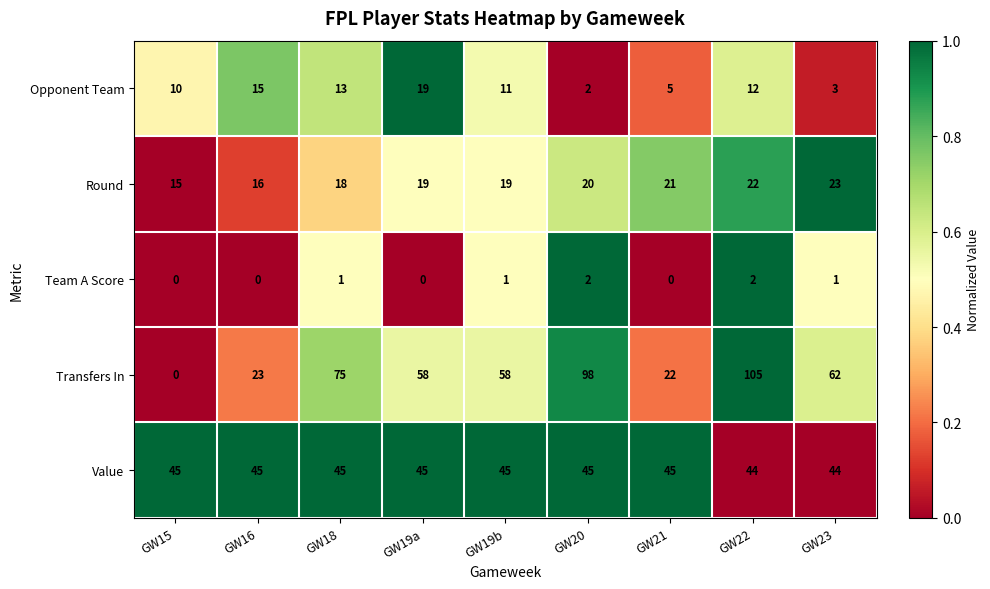

What is the average value of the Round series?

19